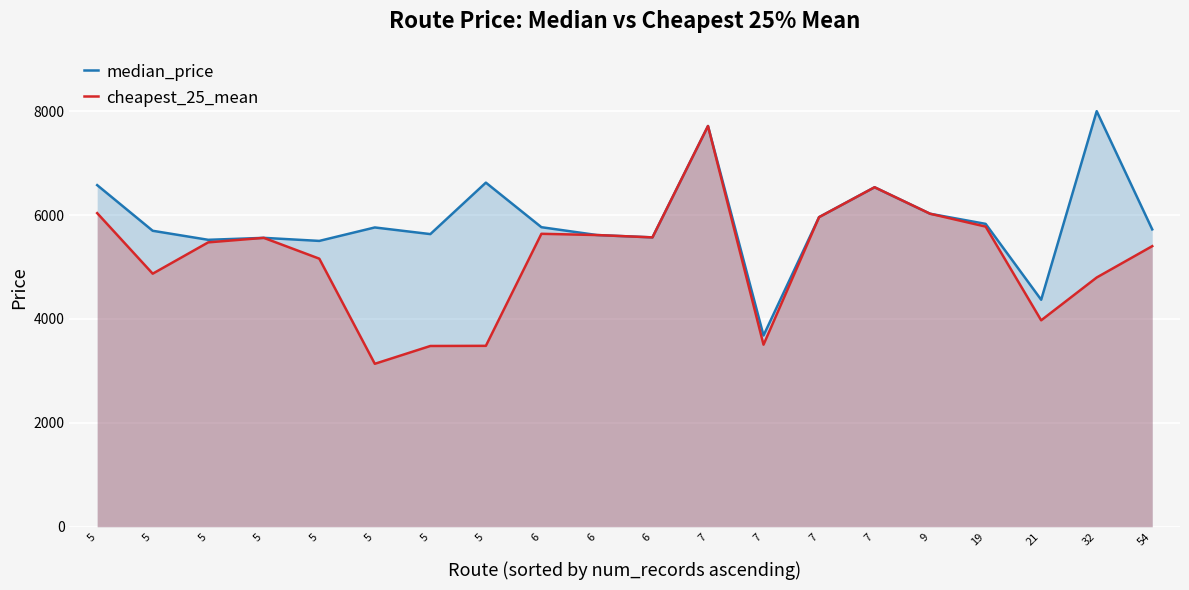

What is the total value across all series at 6?

11407.0